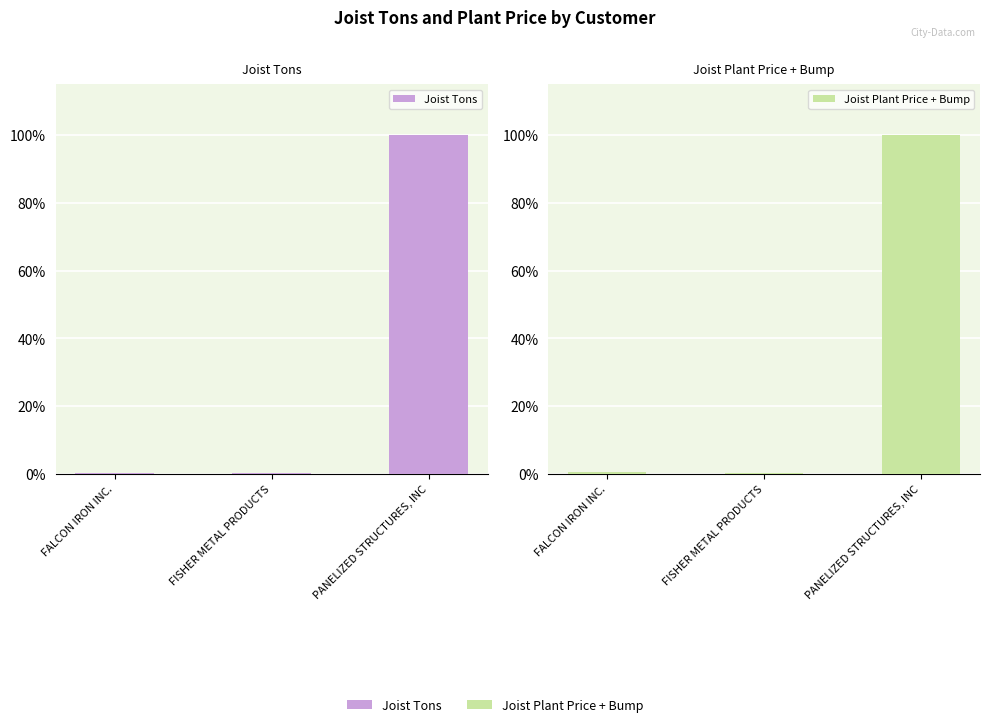

How many groups of bars are there?

3